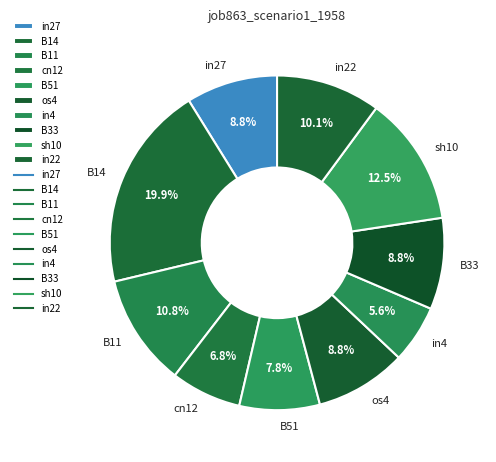

Which category has the biggest portion of the pie?

B14